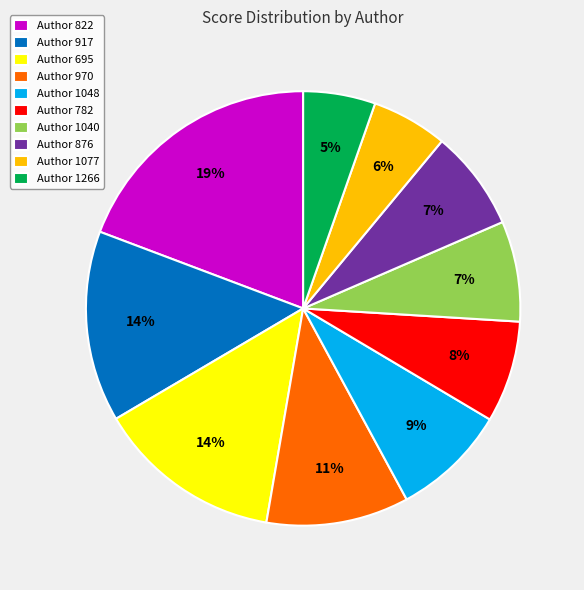

To the nearest percent, what percentage of the pie is Author 822?

19%